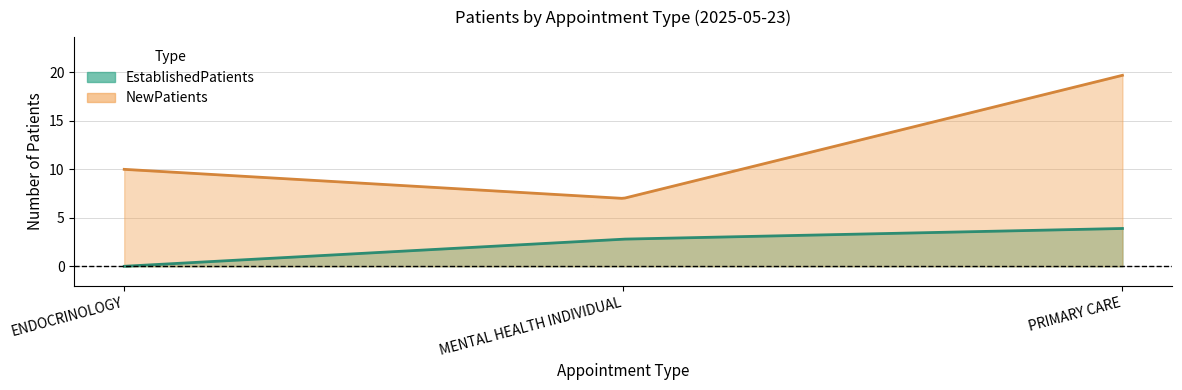

How many lines are shown in the chart?

2